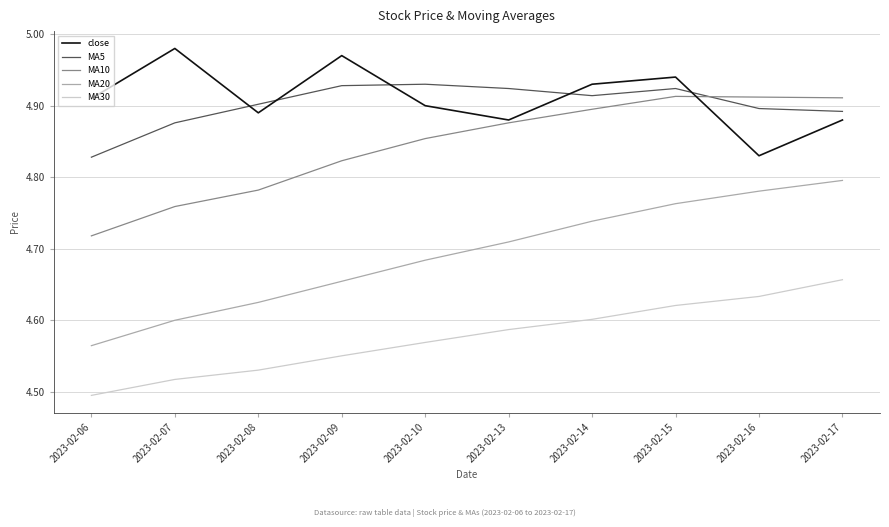

What is the sum of the close values at 2023-02-15 and 2023-02-07?

9.9